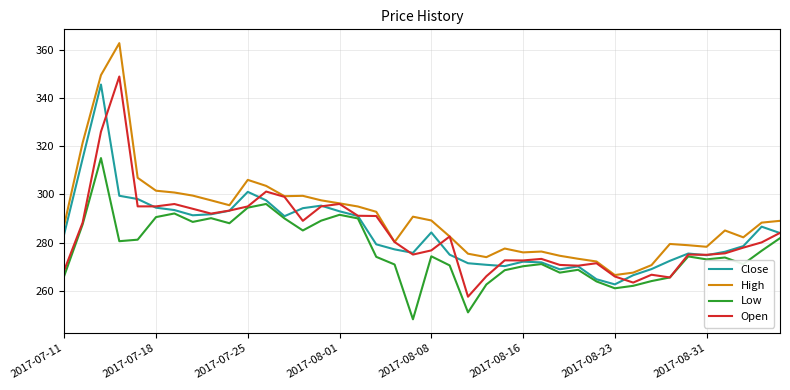

Which series has the largest total across all categories?

High